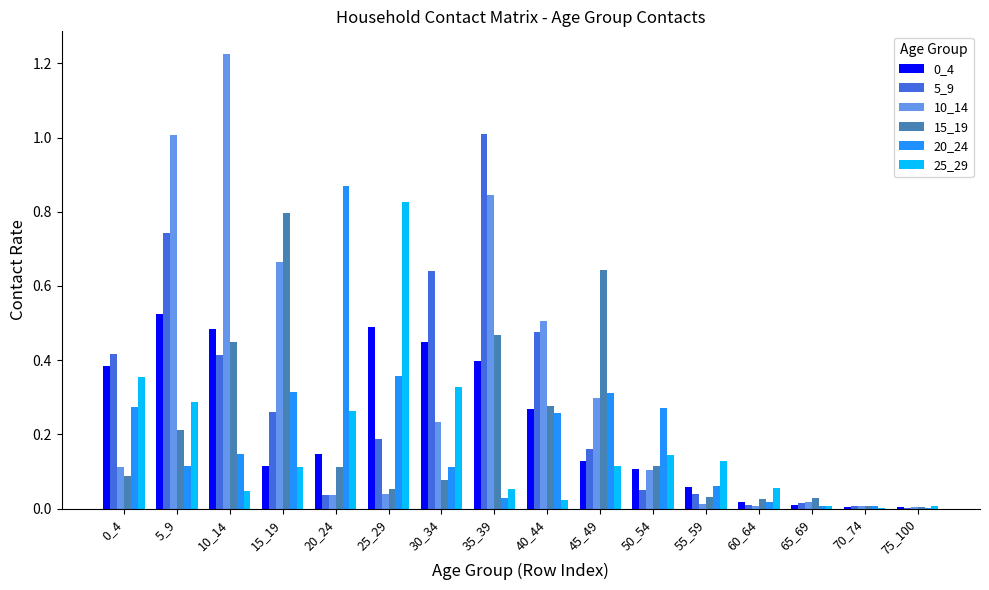

At which category is the sum across all series the highest?

5_9